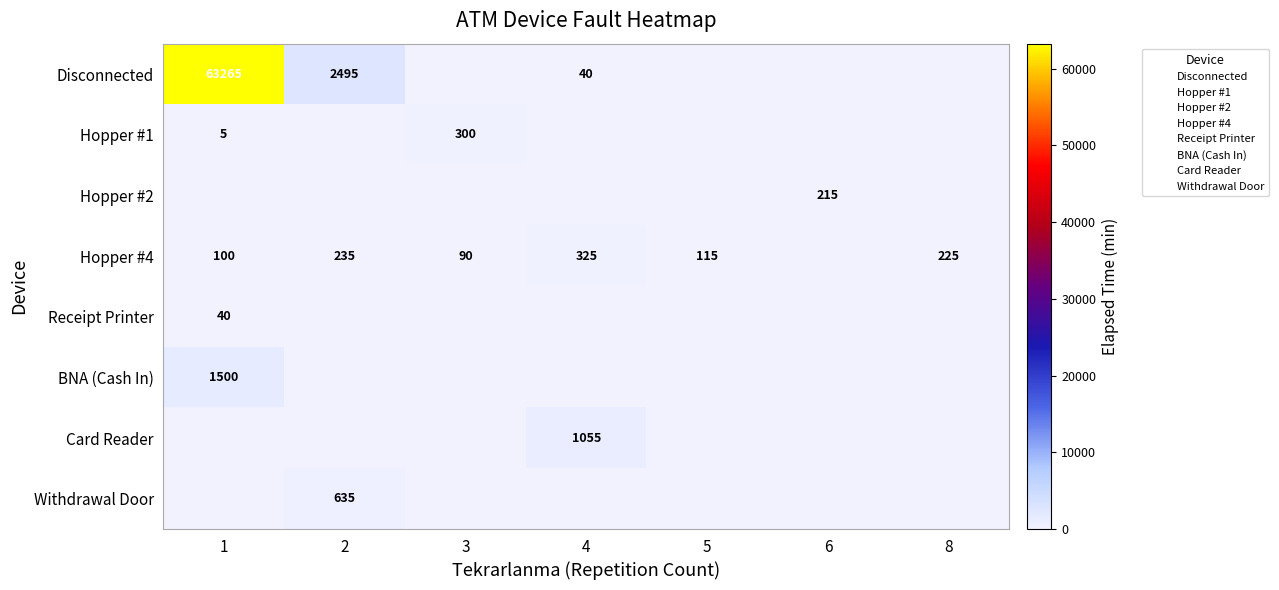

At how many categories does at least one series exceed 21419?

1